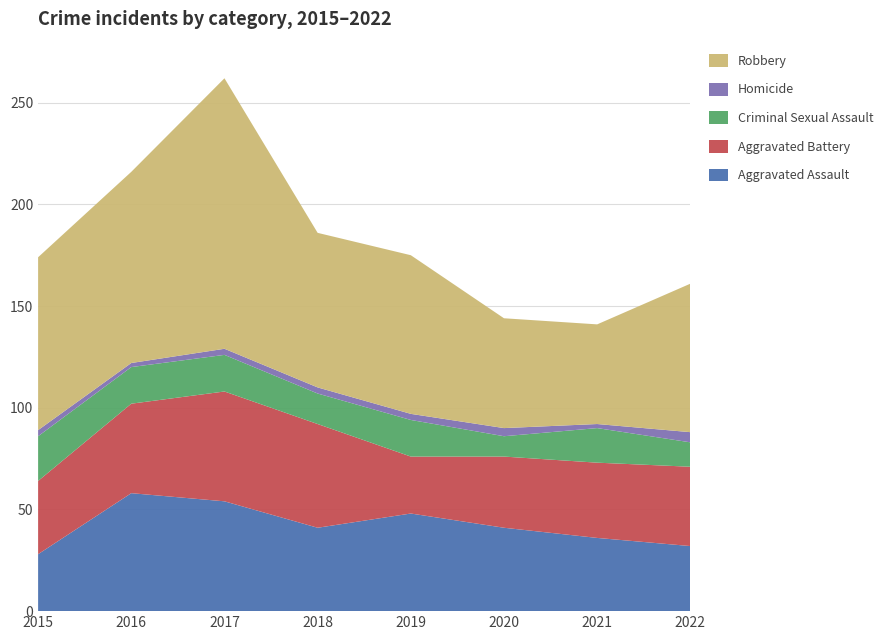

Reading right to left, list all the values displayed in this chart.

Aggravated Assault: 2022=32	2021=36	2020=41	2019=48	2018=41	2017=54	2016=58	2015=28
Aggravated Battery: 2022=39	2021=37	2020=35	2019=28	2018=51	2017=54	2016=44	2015=36
Criminal Sexual Assault: 2022=12	2021=17	2020=10	2019=18	2018=15	2017=18	2016=18	2015=22
Homicide: 2022=5	2021=2	2020=4	2019=3	2018=3	2017=3	2016=2	2015=3
Robbery: 2022=73	2021=49	2020=54	2019=78	2018=76	2017=133	2016=94	2015=85